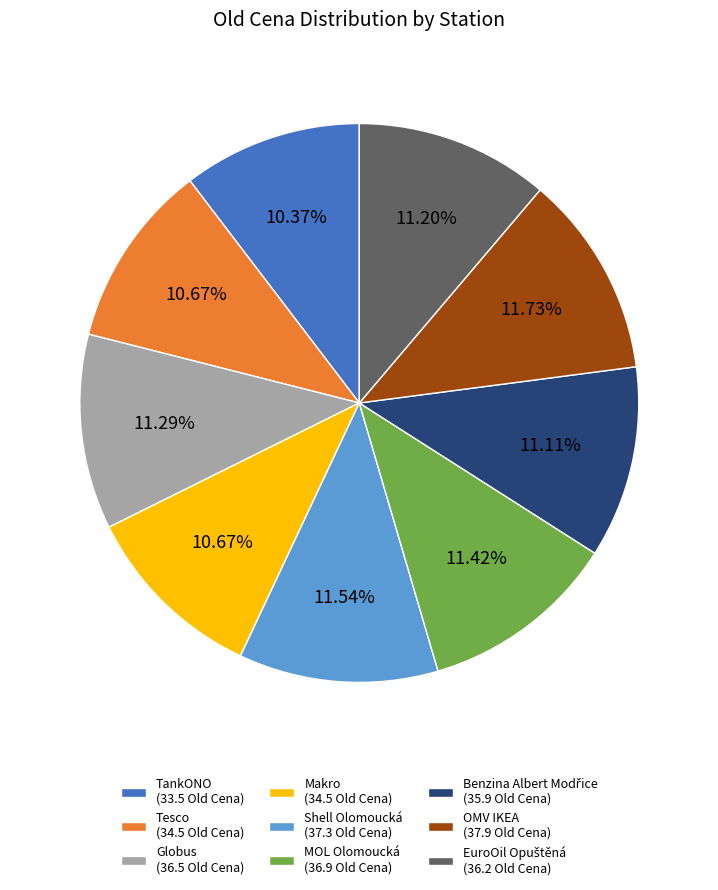

What percentage is the Makro slice, to the nearest percent?

11%